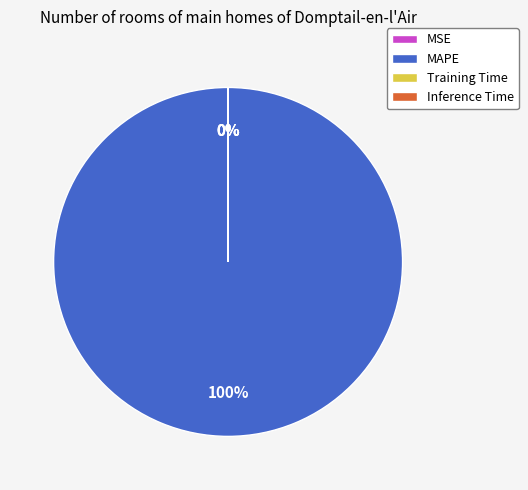

To the nearest percent, what is the difference between the largest and smallest slice percentages?

100%